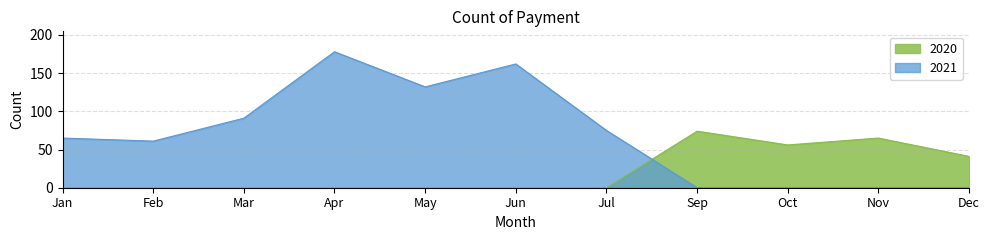

At which category does 2020 reach its first local valley?

Oct